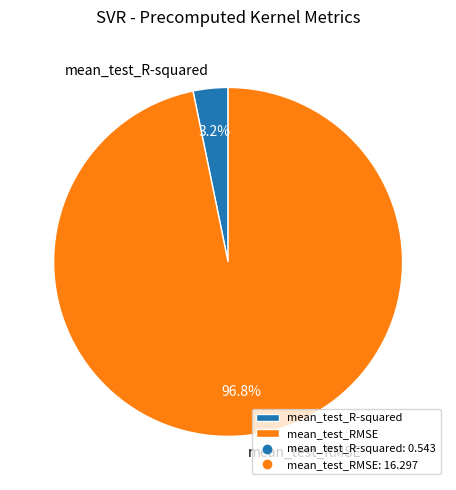

What is the total percentage of mean_test_RMSE and mean_test_R-squared?

100.0%